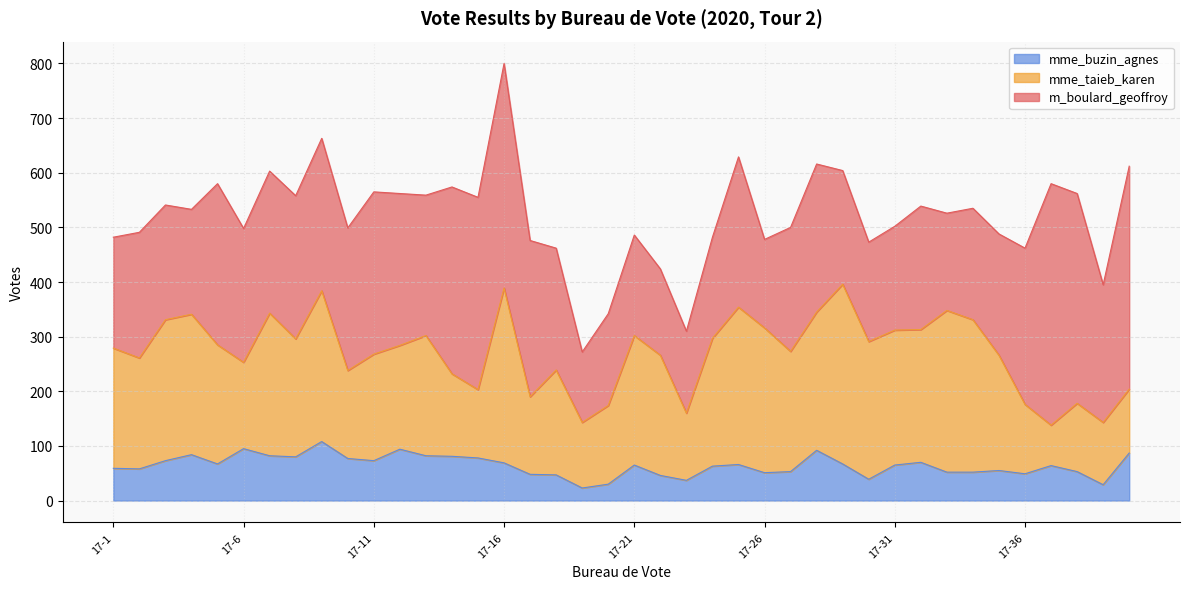

Which series changed the most between 17-6 and 17-14?

m_boulard_geoffroy